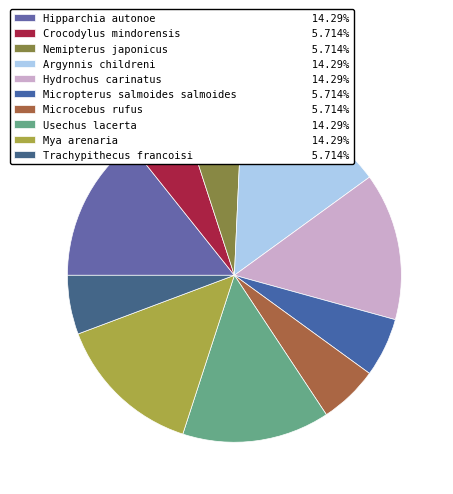

Is the sum of Microcebus rufus and Mya arenaria greater than half?

No